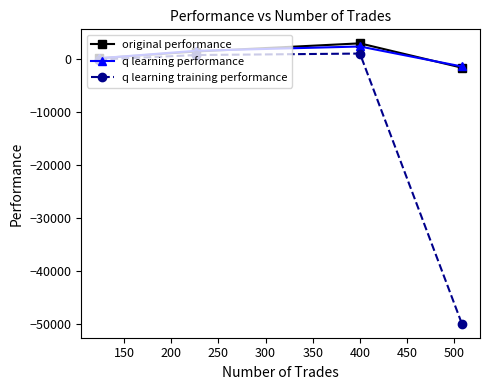

Is this an area chart (filled region under the line)?

No